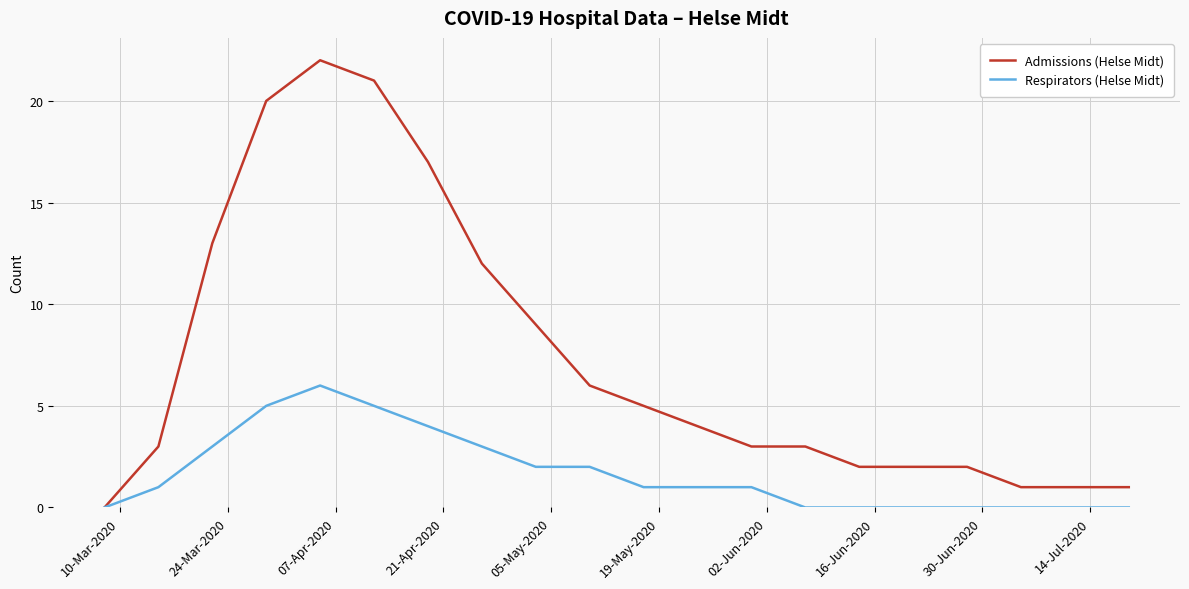

What is the highest value of the Admissions (Helse Midt) series?

22